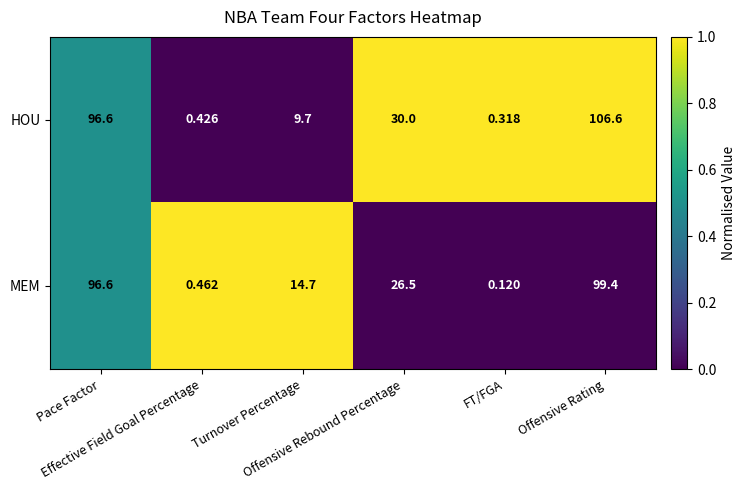

What is the spread (max minus min) of values at FT/FGA?

0.2